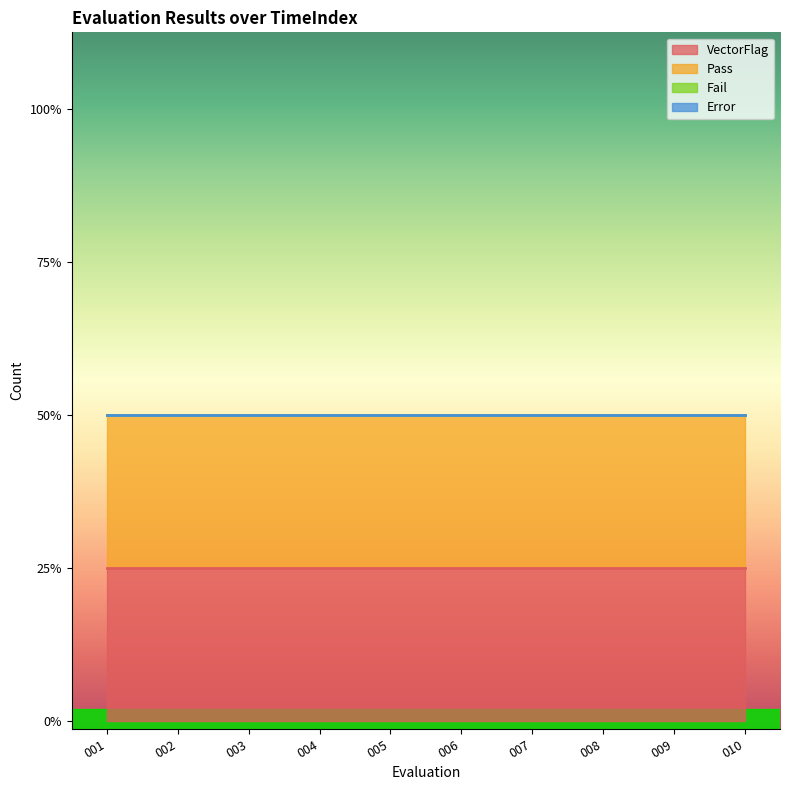

Which label corresponds to the smallest value in the chart?

001